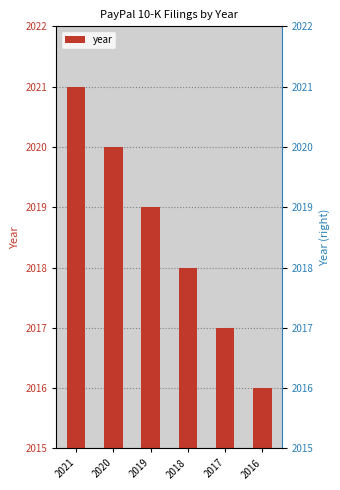

The chart shows a value of 478 at 2020. True or false?

False